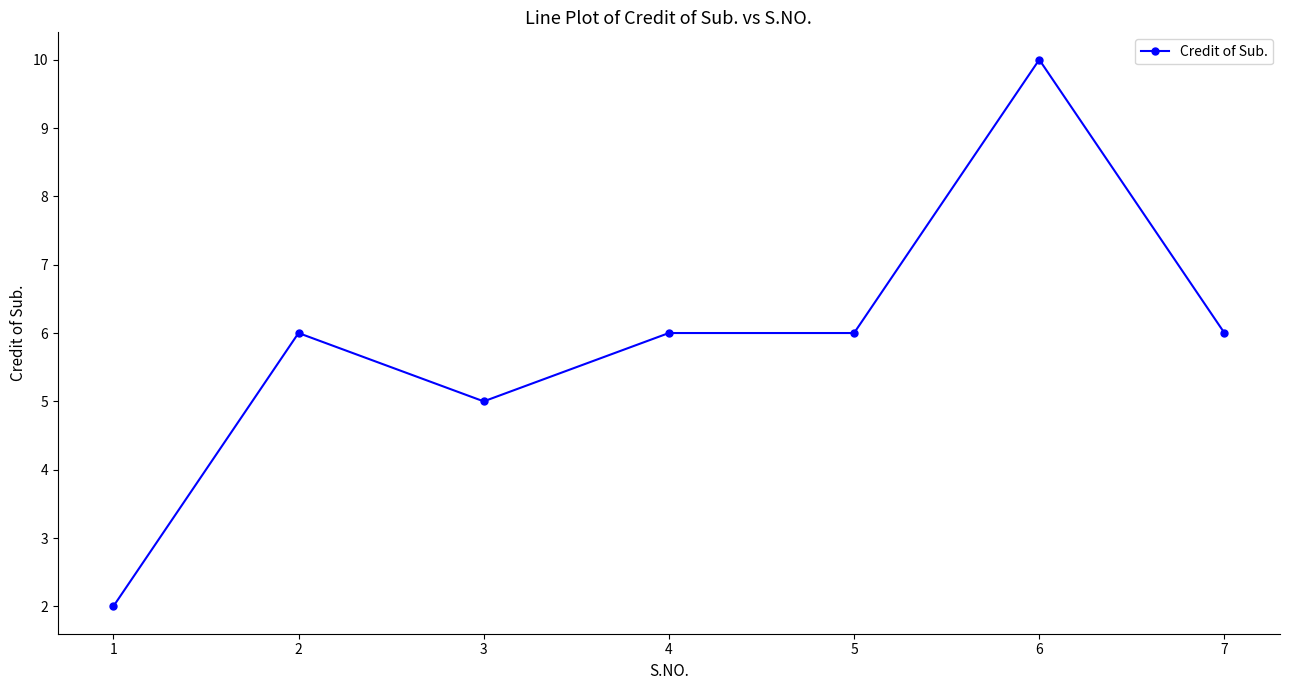

What is the difference between the maximum and second lowest values?

5